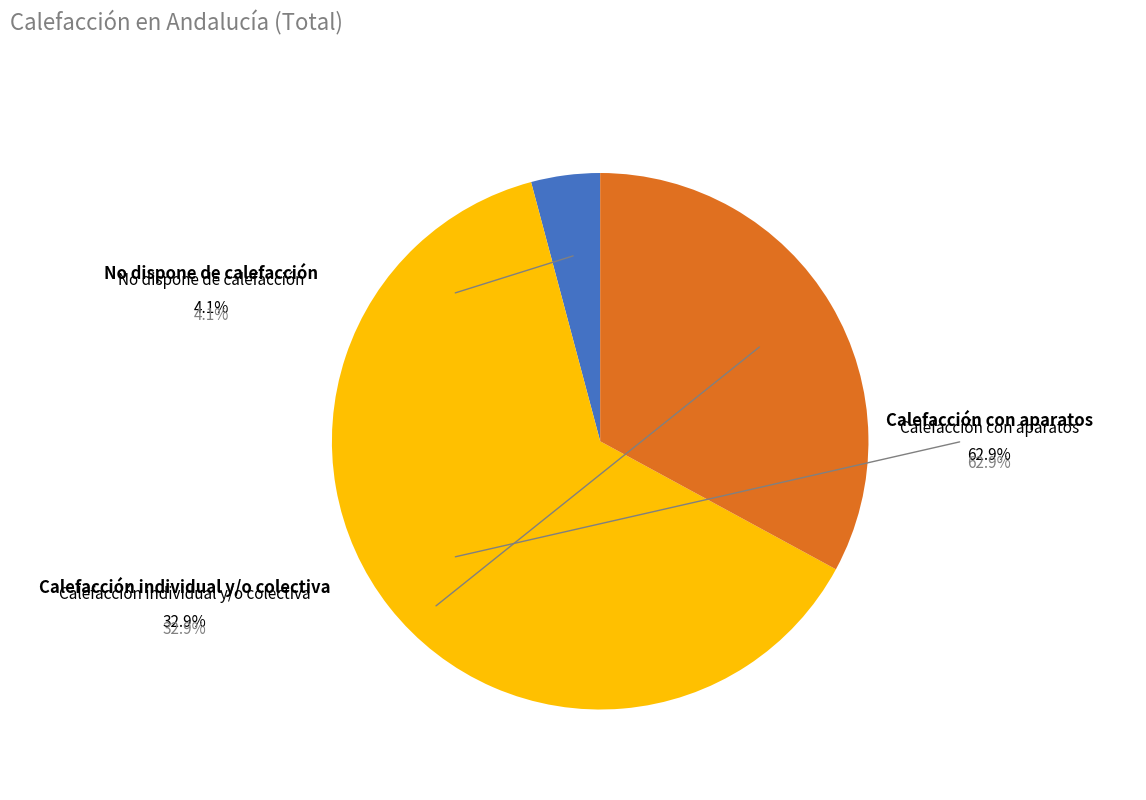

Does any single category account for the majority?

Yes